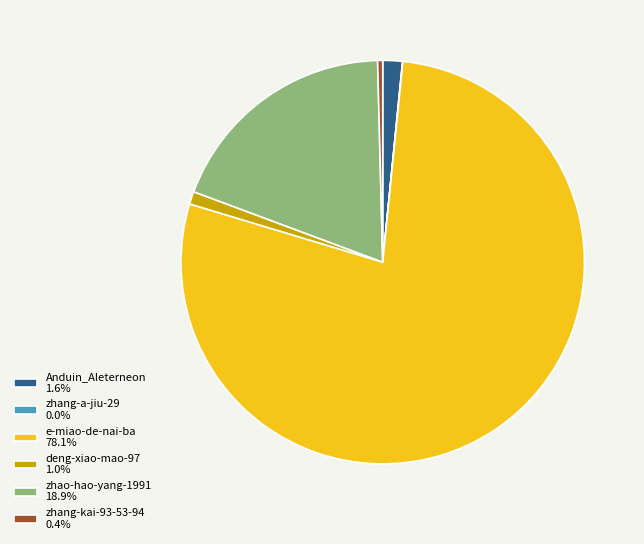

Approximately how many times larger is the value at zhao-hao-yang-1991 18.9% compared to deng-xiao-mao-97 1.0%?

18.6